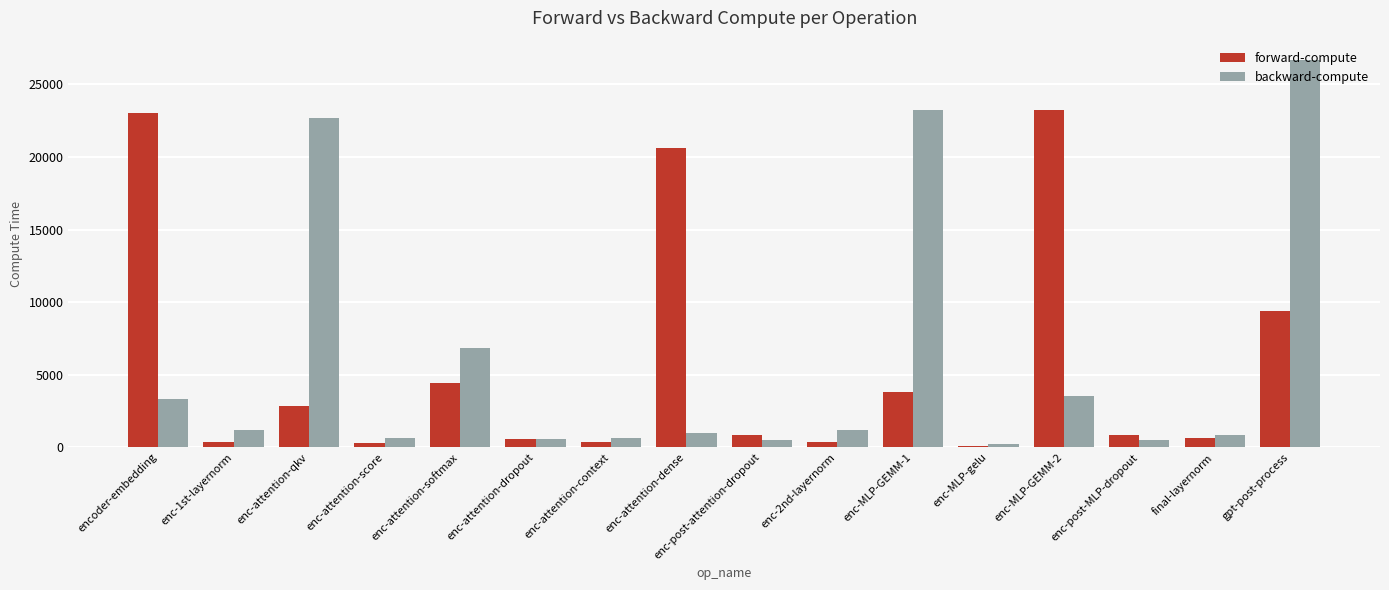

Where is forward-compute nearest to the value 11666?

gpt-post-process